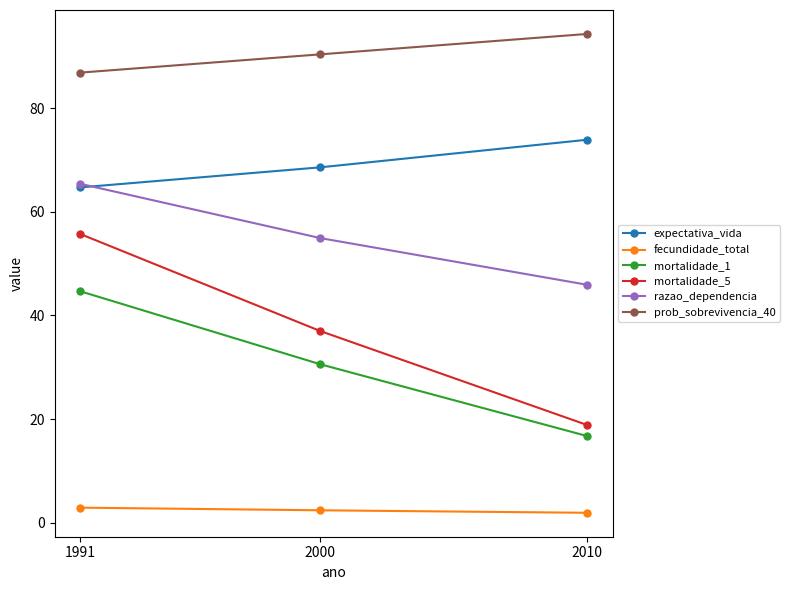

Does the chart have visible grid lines?

No